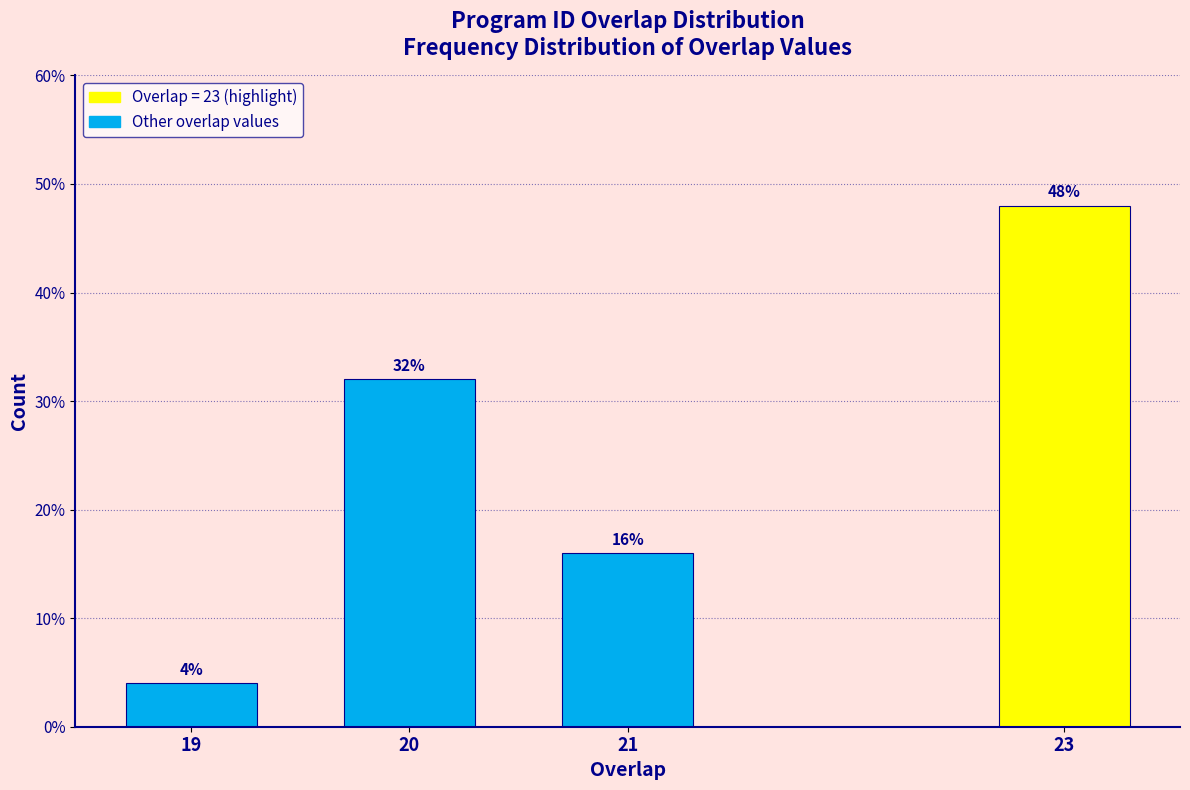

Reading right to left, transcribe all the data shown in this chart.

48	16	32	4